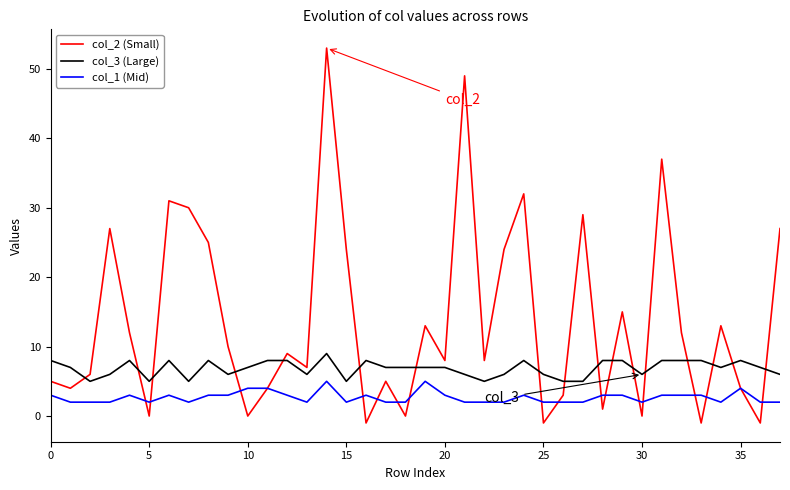

Rank the series by their maximum value, from lowest to highest.

col_1 (Mid), col_3 (Large), col_2 (Small)